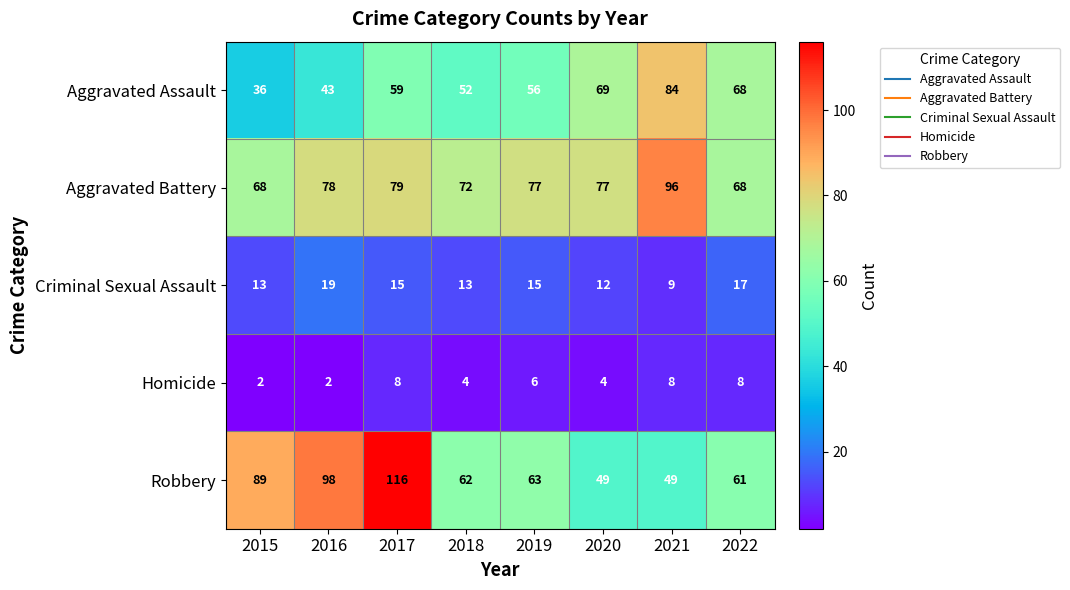

Count the number of data series in this chart.

5